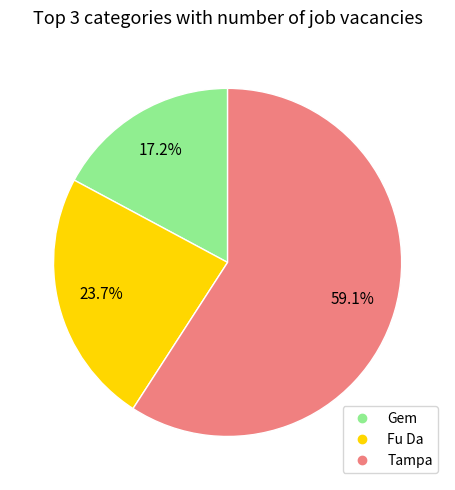

Do Tampa and Fu Da together represent more than half of the pie?

Yes